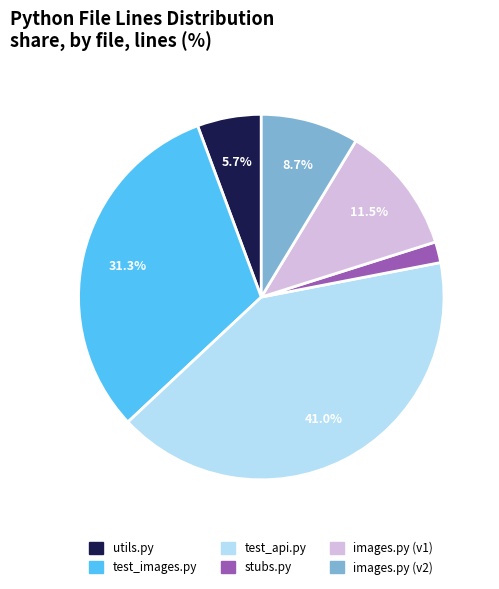

To the nearest percent, what is the difference between the images.py (v1) and utils.py slice percentages?

6%